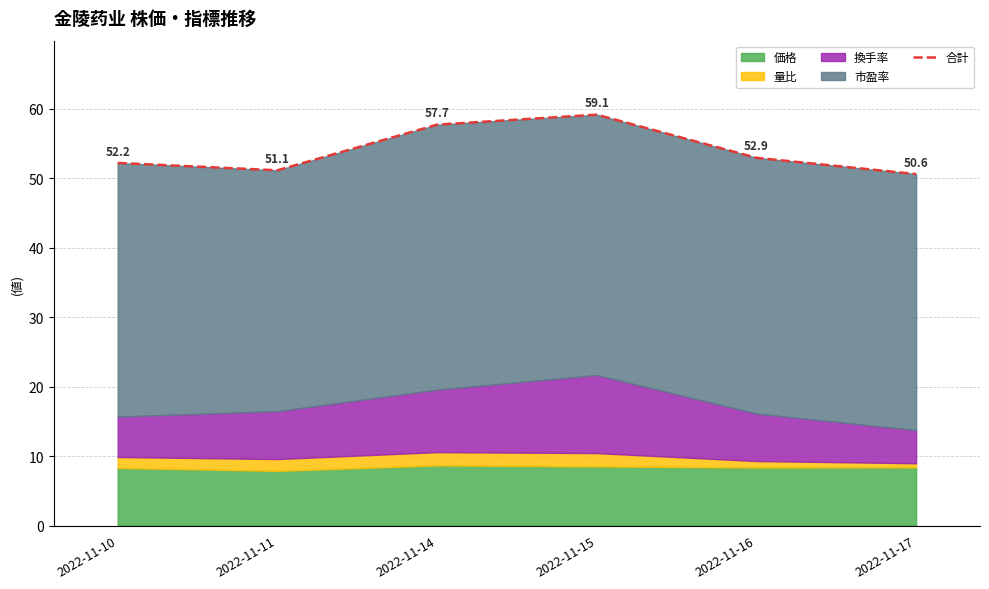

What is the difference between the maximum and minimum values?

8.5